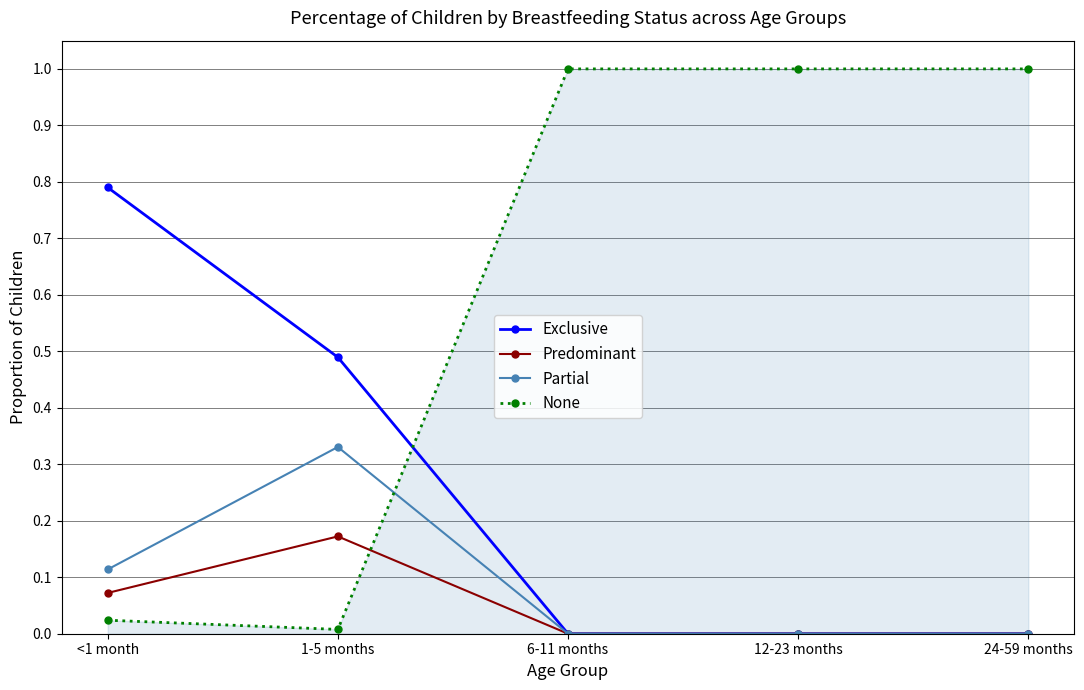

Is the value of None at <1 month greater than the value of Predominant at 24-59 months?

Yes